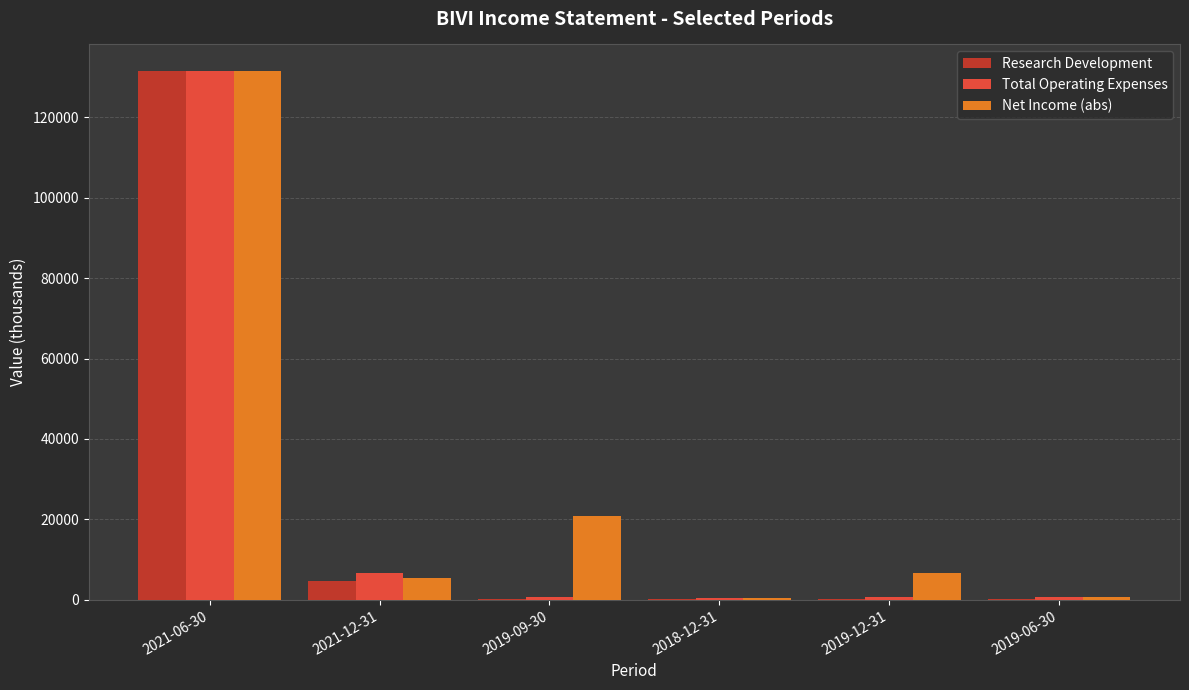

At which label is Net Income (abs) closest to 66000?

2019-09-30